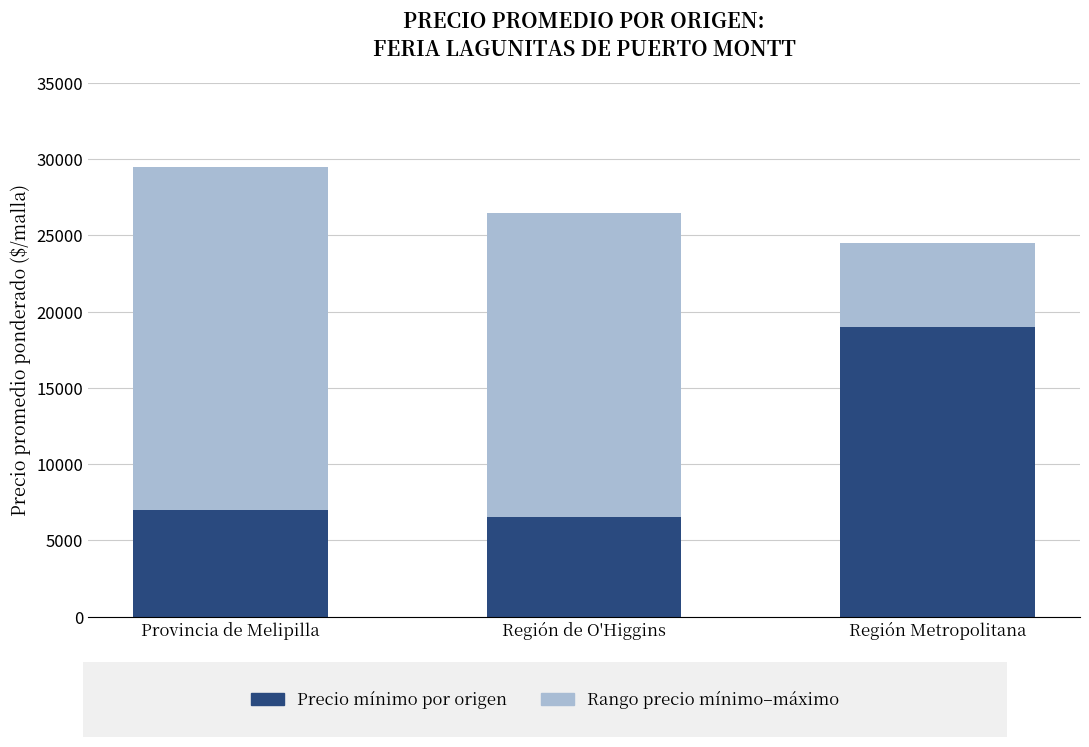

At which category is the sum across all series the highest?

Provincia de Melipilla